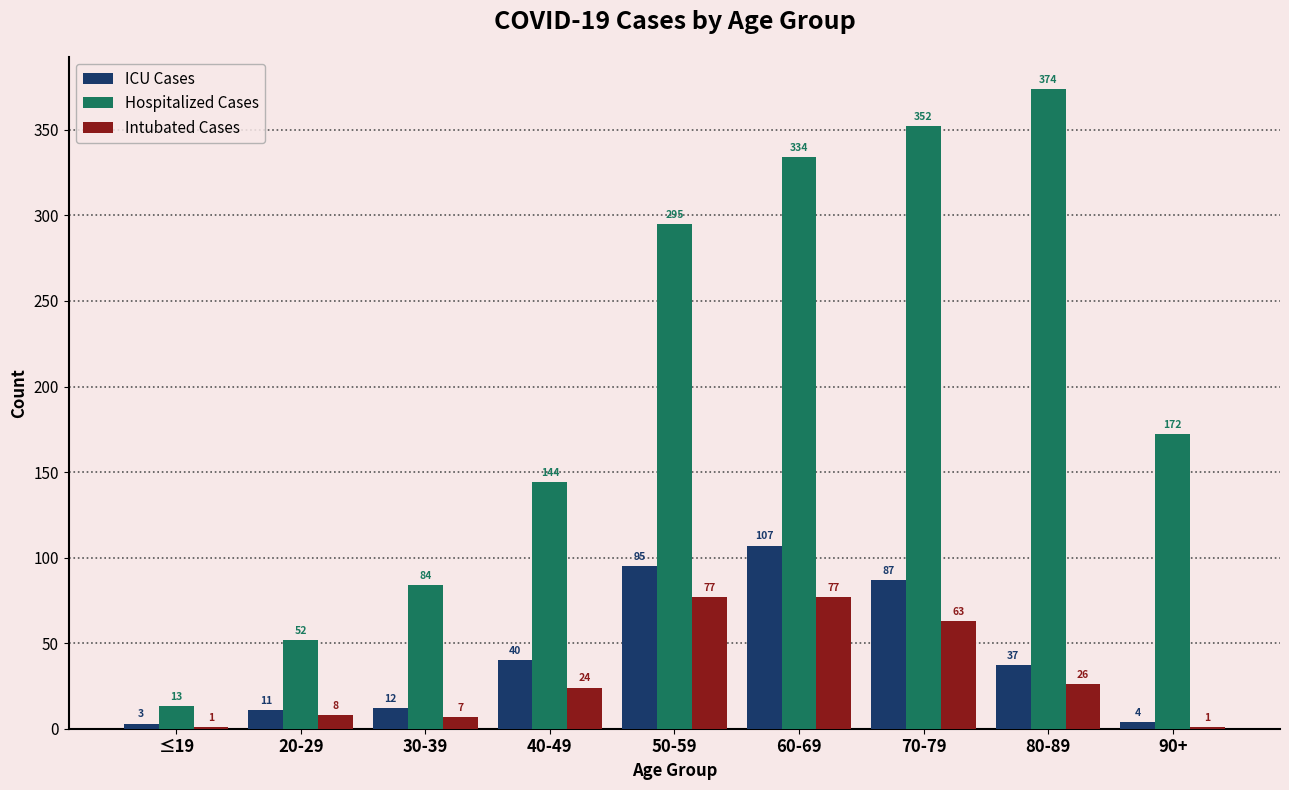

At which label is Intubated Cases closest to 39?

80-89